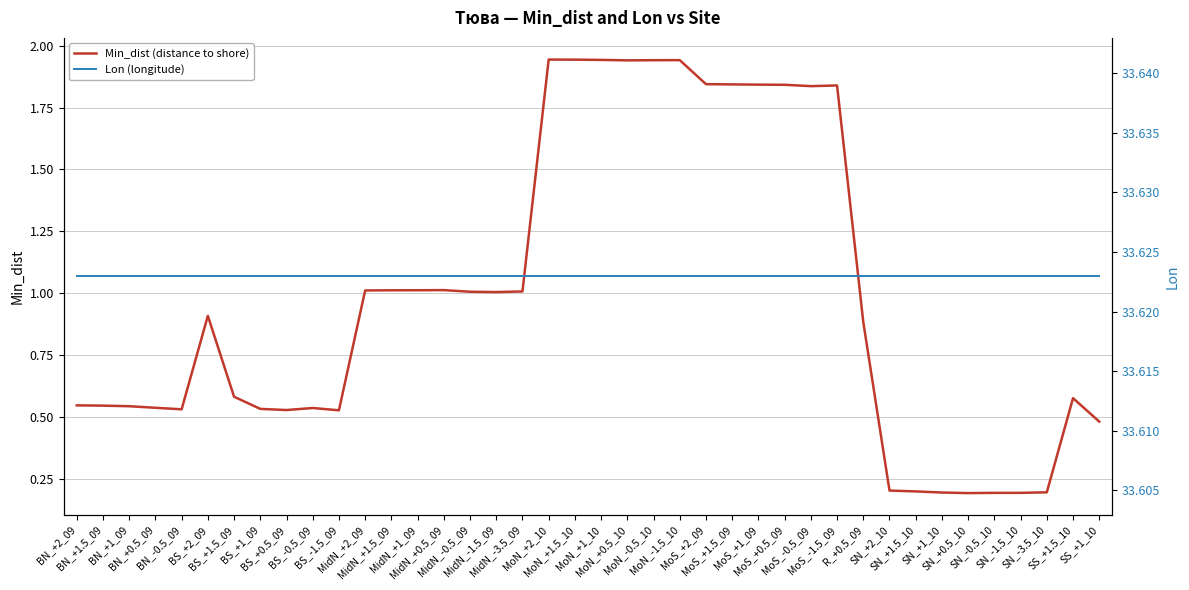

What is the label of the 40th point from the right?

BN_+2_09